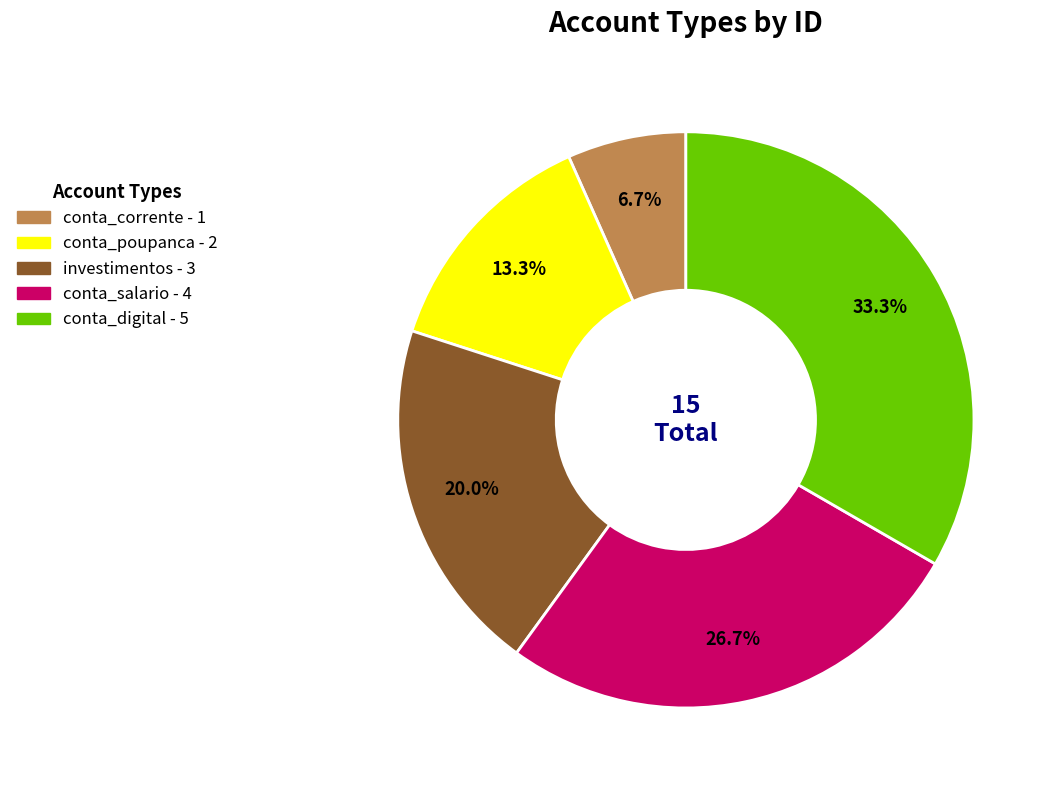

Between conta_digital and conta_salario, which is larger?

conta_digital